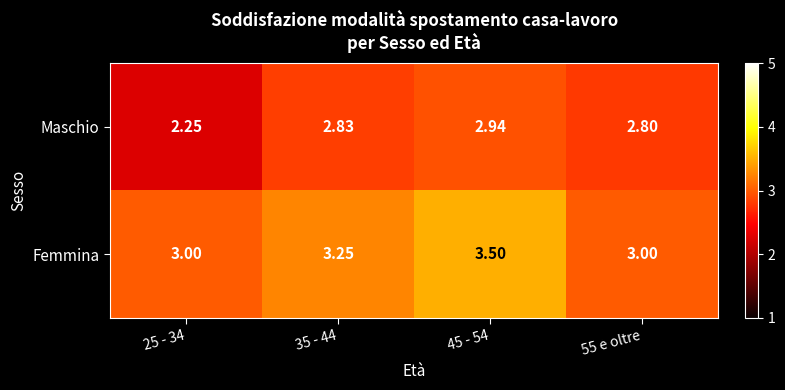

List the series in order of their overall mean, highest first.

Femmina, Maschio